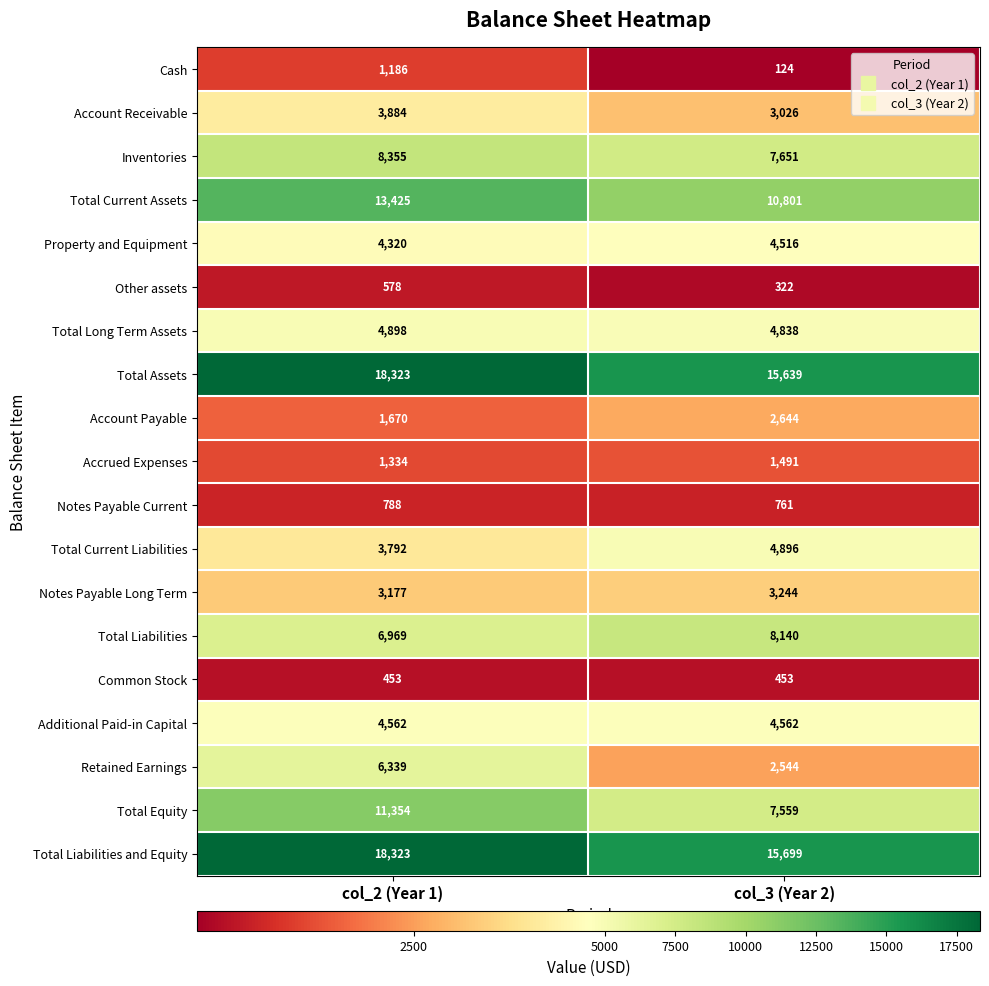

What is the maximum value shown in the chart?

18323